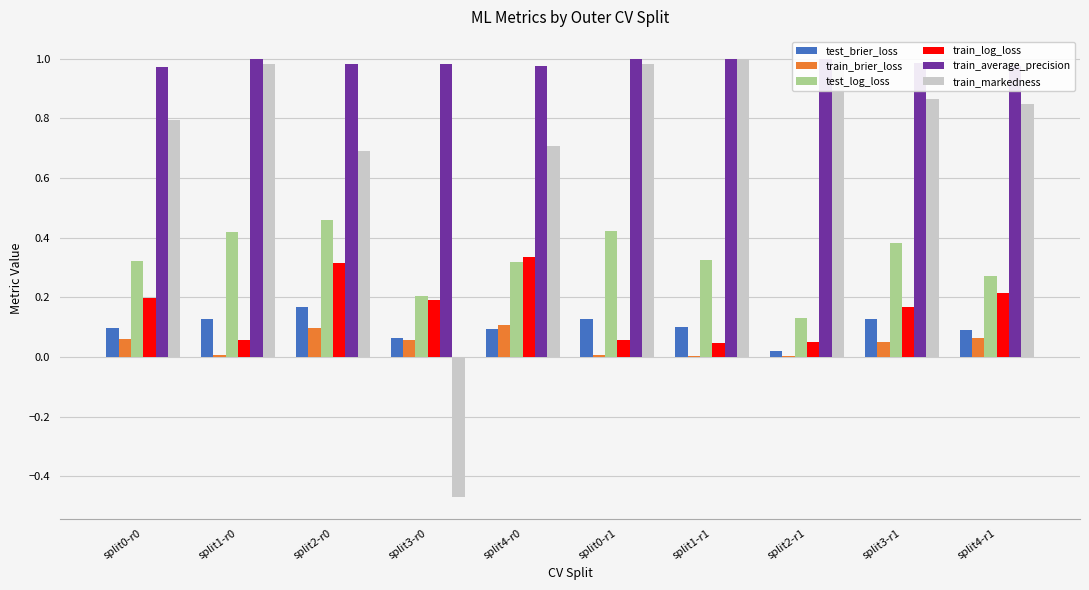

Is it true that test_brier_loss equals 0.1 at split4-r0?

True